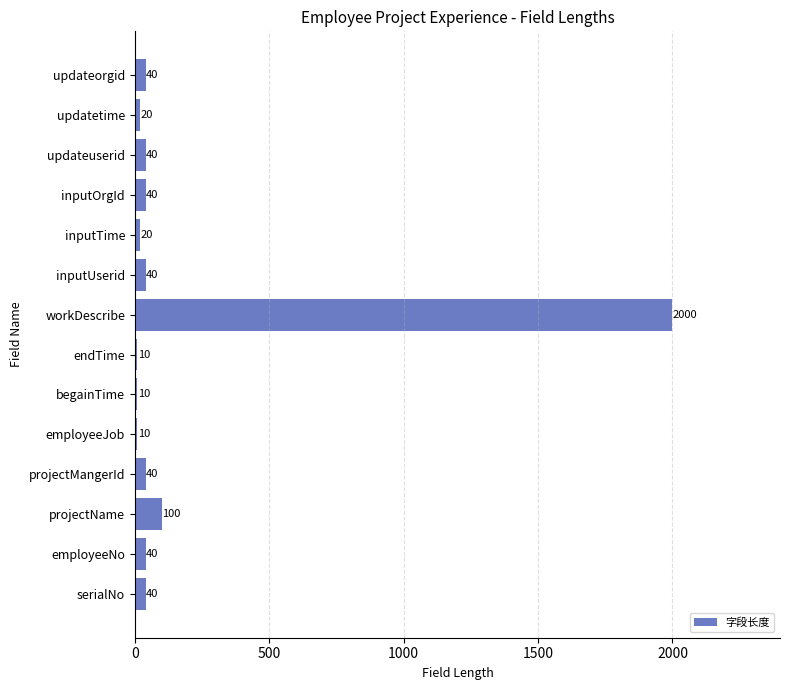

What is the sum of all values?

2450